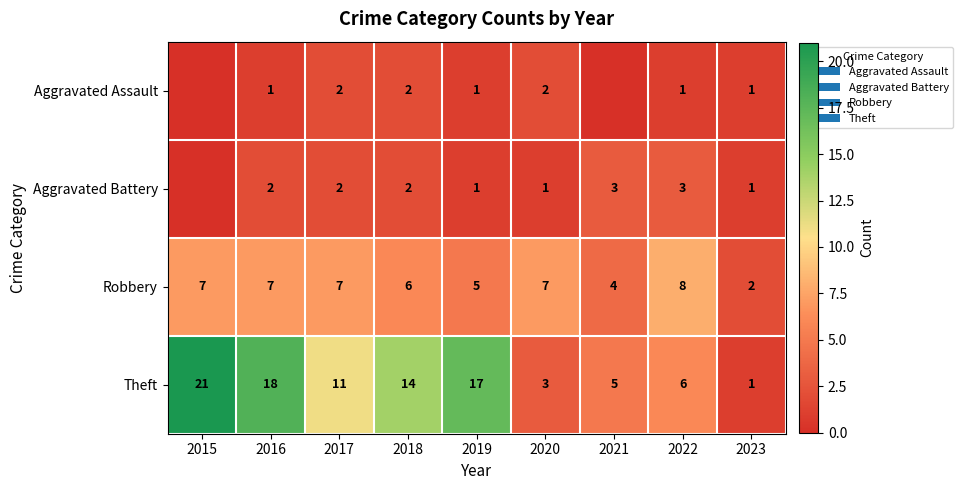

What is the approximate value of Robbery at 2017?

7